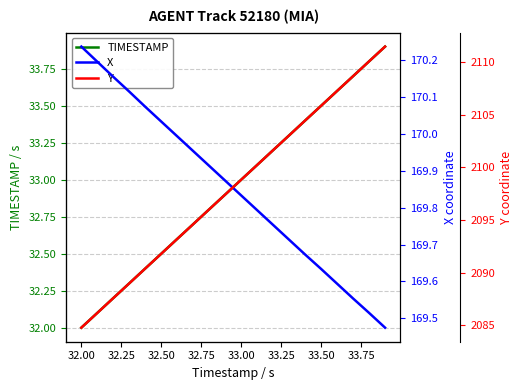

What is the highest value of the TIMESTAMP series?

33.9